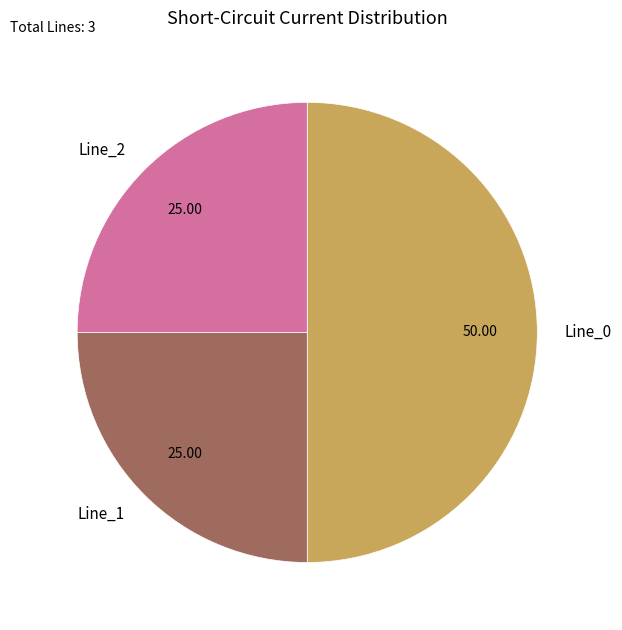

Count the number of slices in the pie.

3